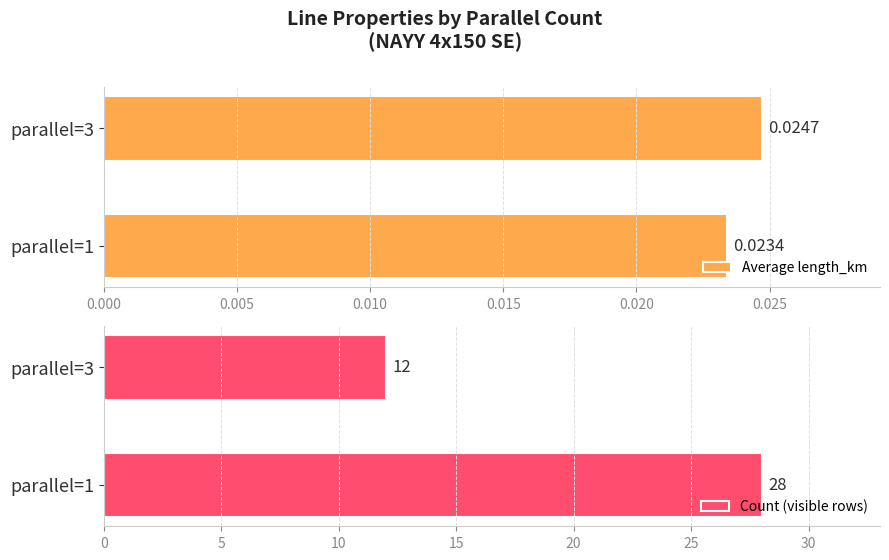

Rank the categories by Average length_km value from highest to lowest.

parallel=3, parallel=1